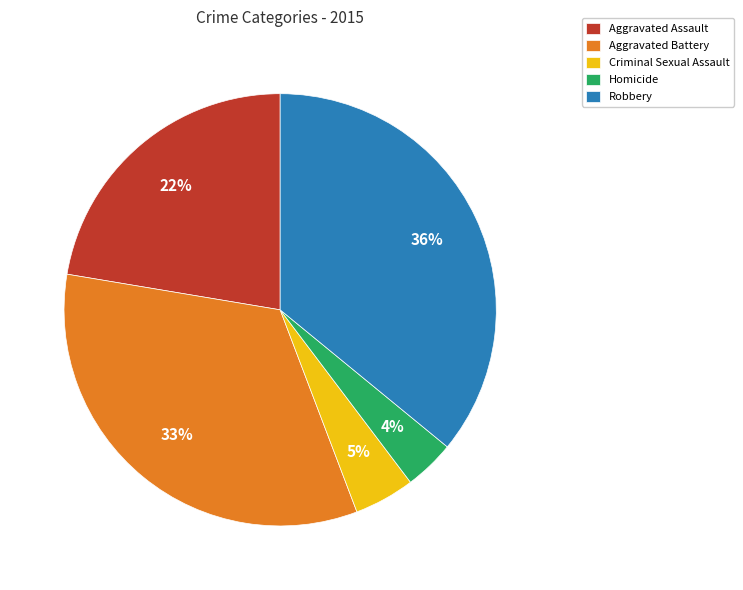

Count the number of slices in the pie.

5